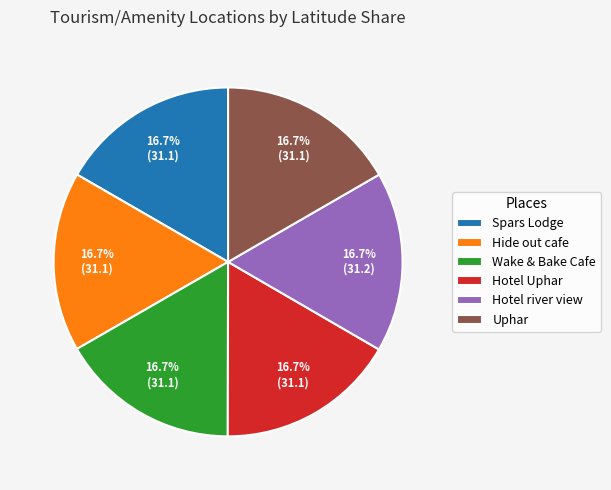

True or false: Hotel Uphar accounts for 17% of the total.

True